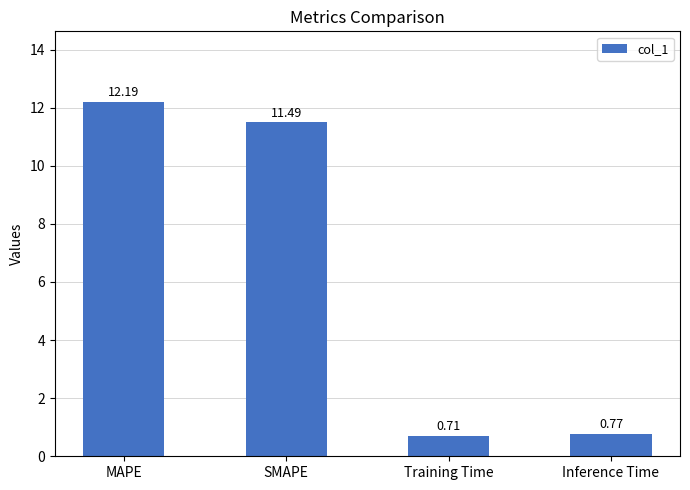

What is the label of the 2nd bar from the right?

Training Time